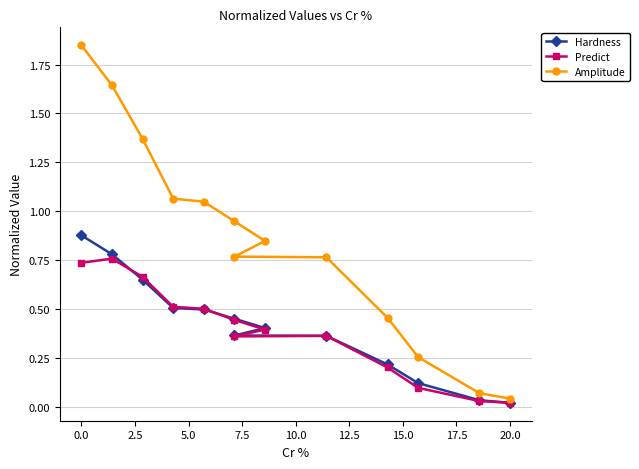

Where is Hardness nearest to the value 0?

20.0